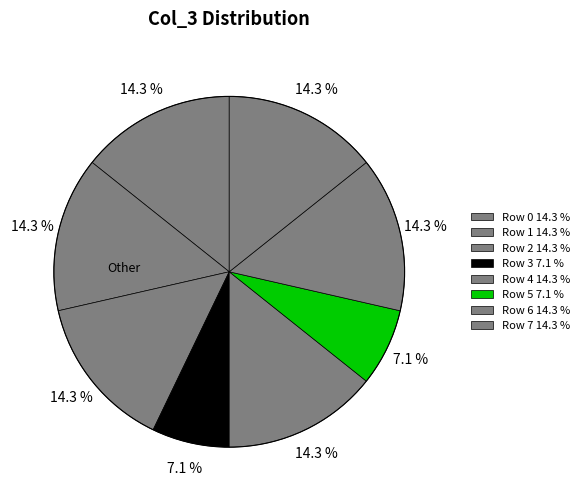

Count the number of slices in the pie.

8